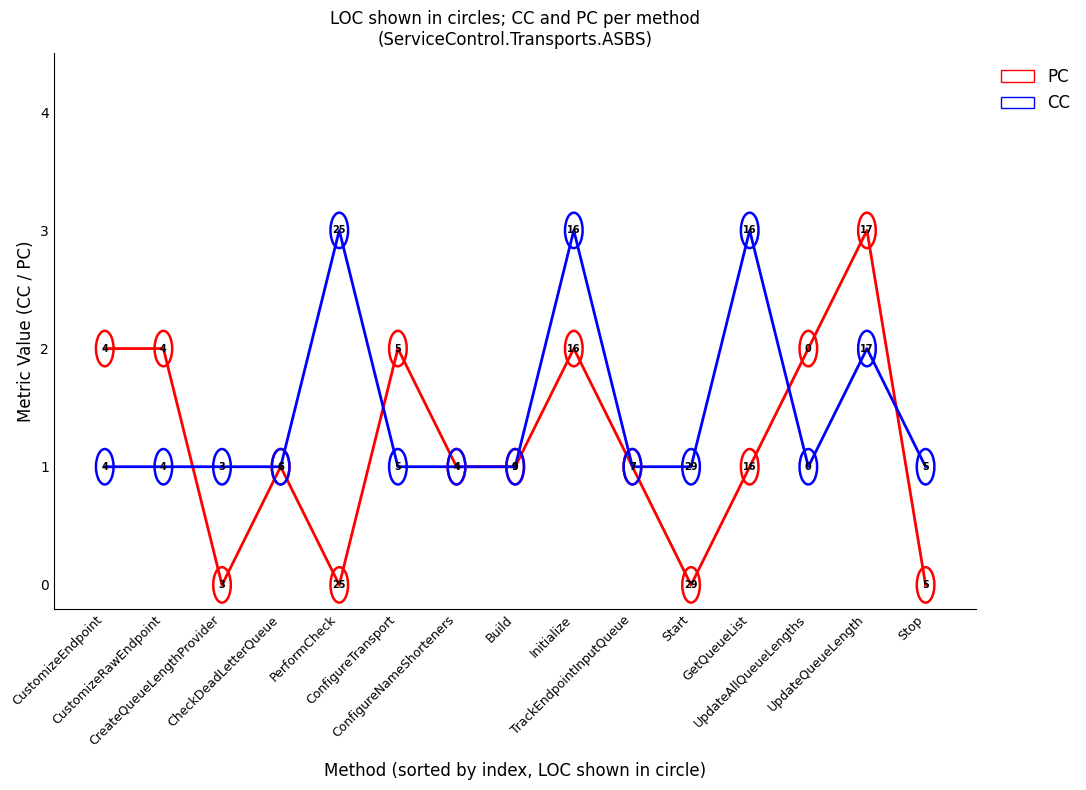

What are all the series names shown in the legend?

PC, CC